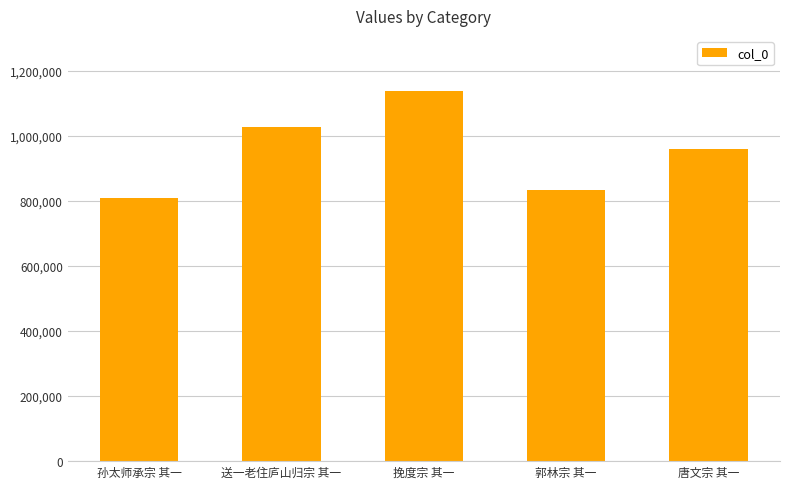

How many bars are there in total?

5